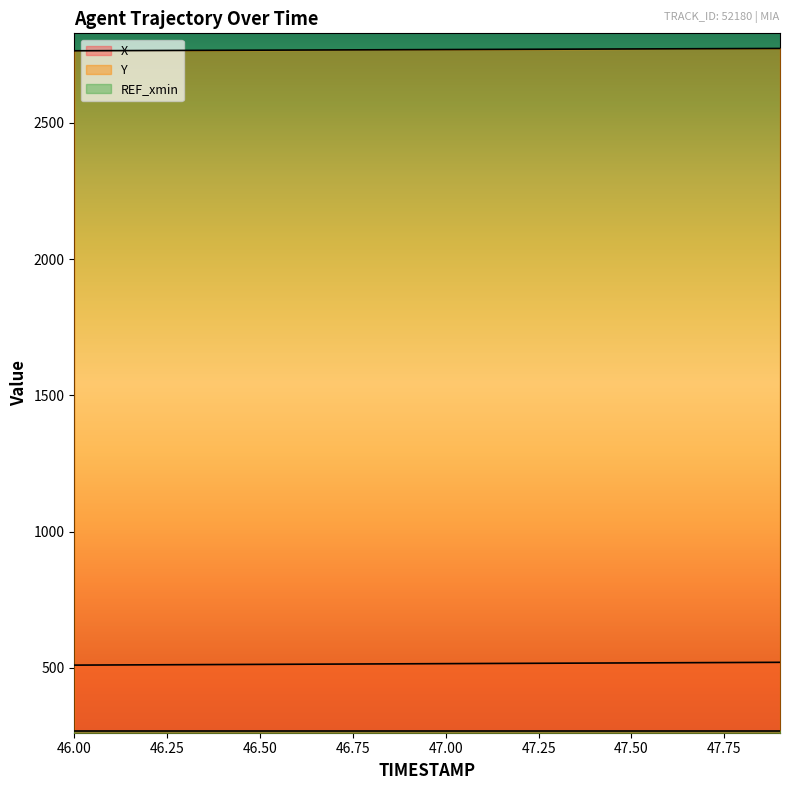

True or false: X has a value of 872.6 at 47.00.

False